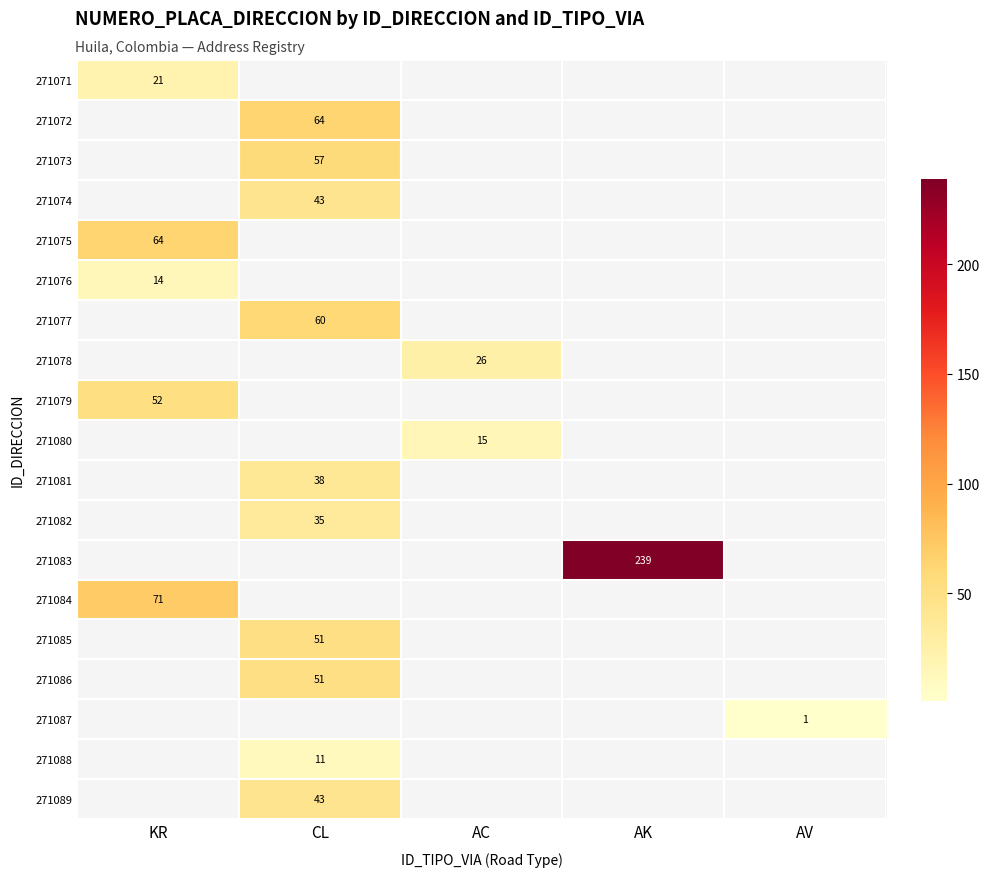

How many positive values does the 271086 series have?

1